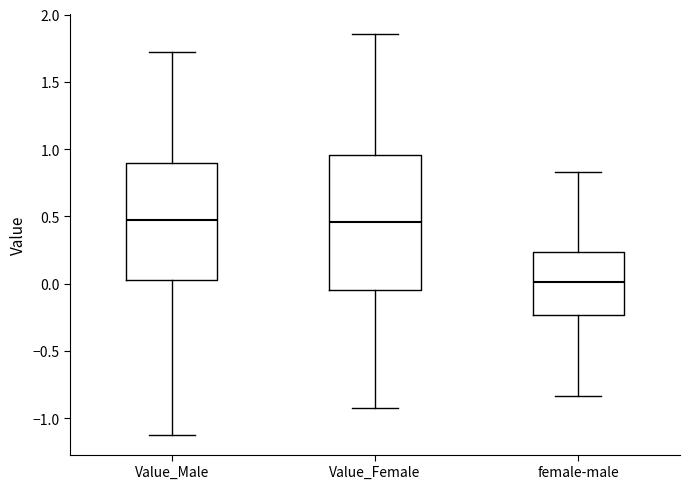

Reading left to right, transcribe this box plot: for each box, give where its median line is, the range the box spans, and where its two whiskers end, as read against the y-axis. The values are not printed on the chart, so give them approximately, as read against the axis.

Value_Male: median 0.50, box 0.05 to 0.90, whiskers -1.10 to 1.70
Value_Female: median 0.45, box -0.05 to 0.95, whiskers -0.90 to 1.85
female-male: median 0.00, box -0.25 to 0.25, whiskers -0.85 to 0.85